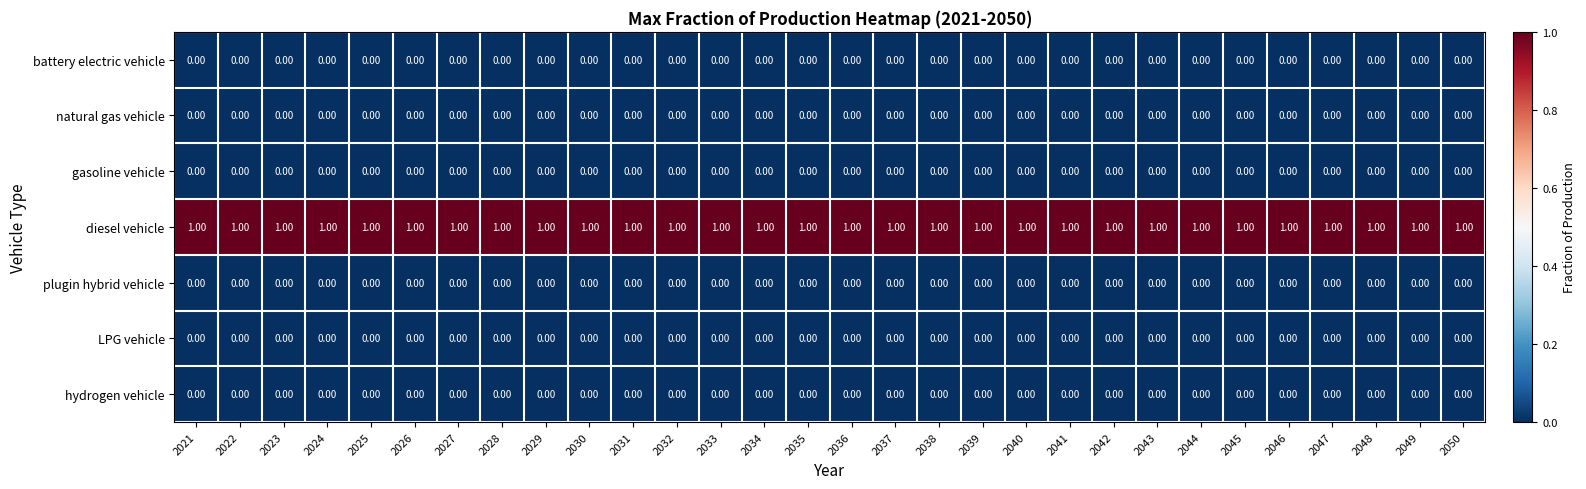

At how many categories does at least one series exceed 0?

30